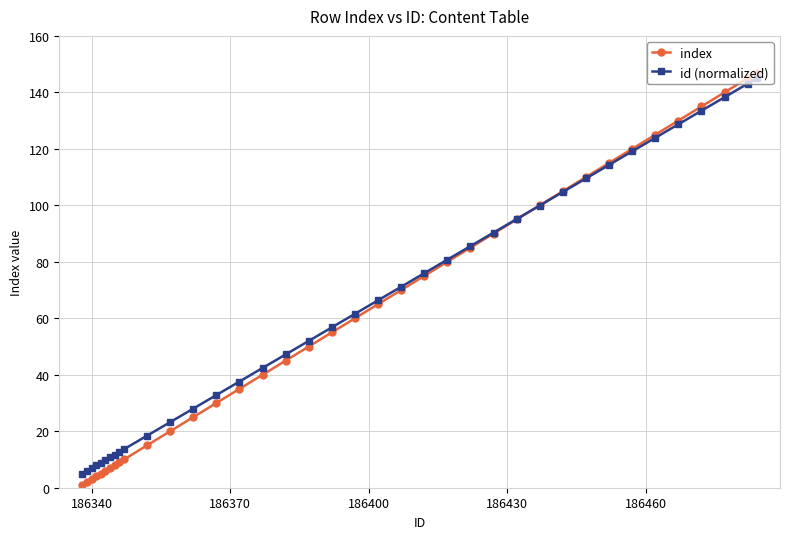

What is the value of the index point at the 4th from the left?

4.0